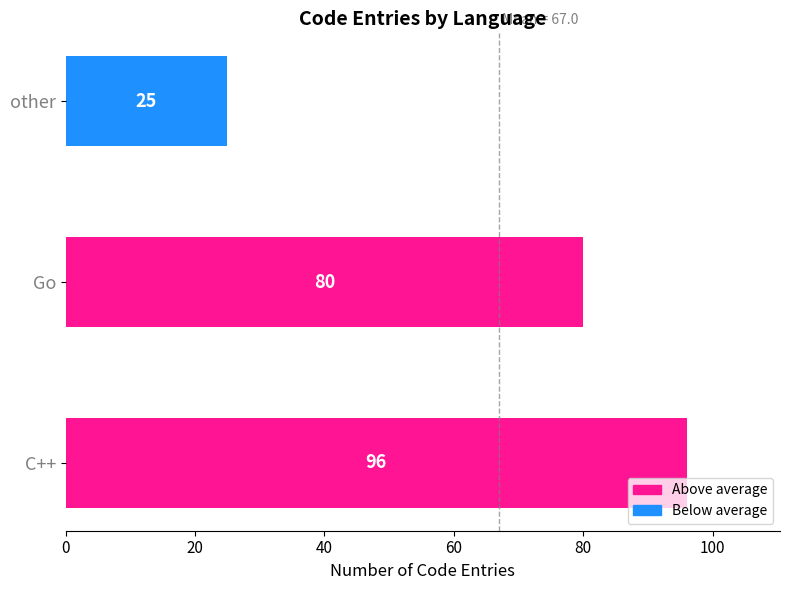

List the labels in order of value, smallest first.

other, Go, C++